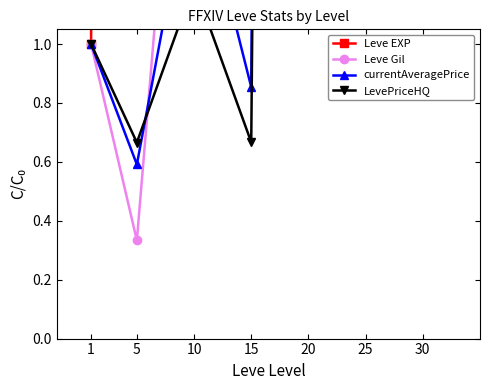

True or false: currentAveragePrice and Leve EXP intersect in this chart.

False